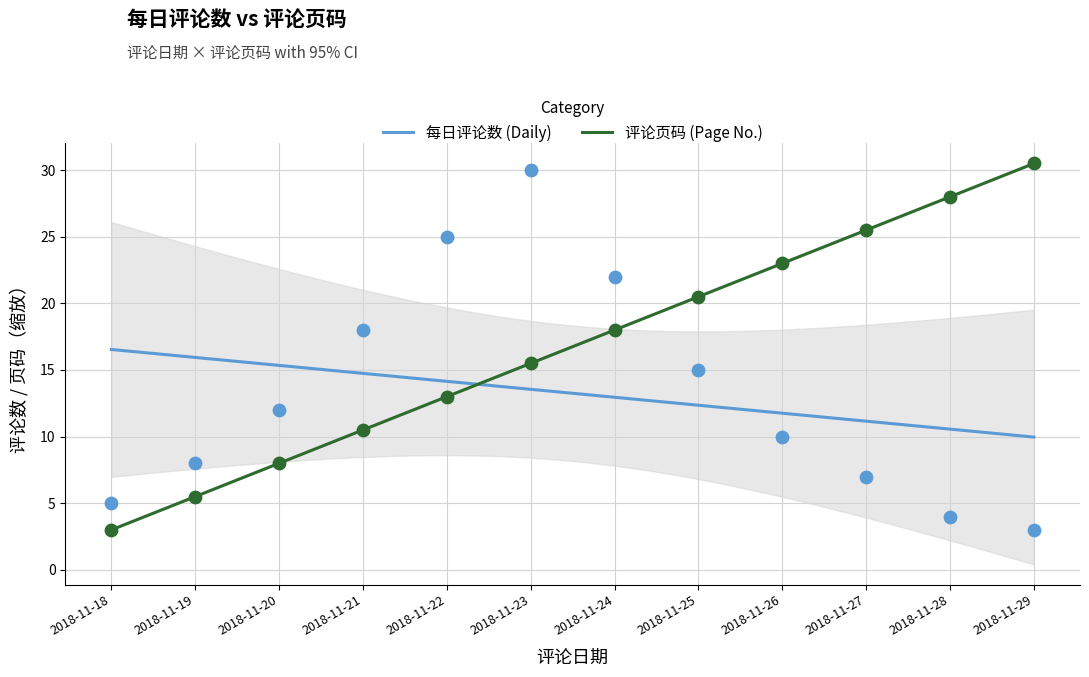

At how many categories does at least one series exceed 12?

9